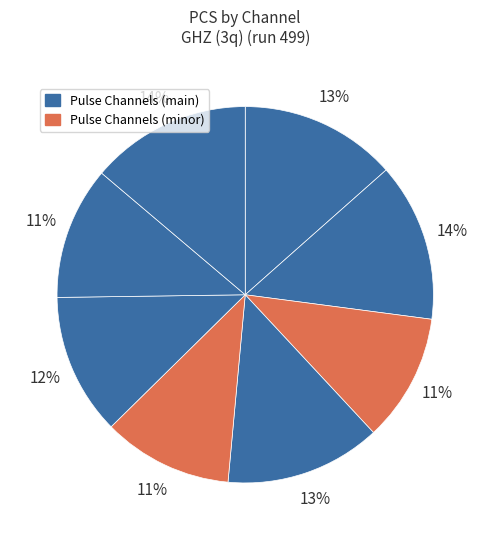

How many slices are in this pie chart?

8